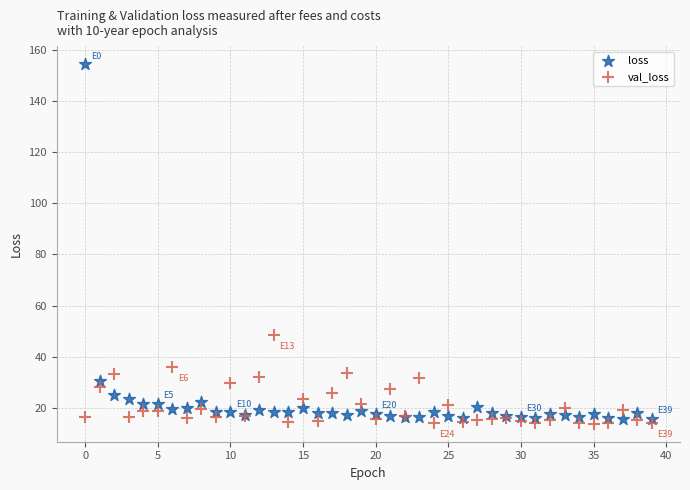

Which series reaches the minimum Y coordinate?

val_loss